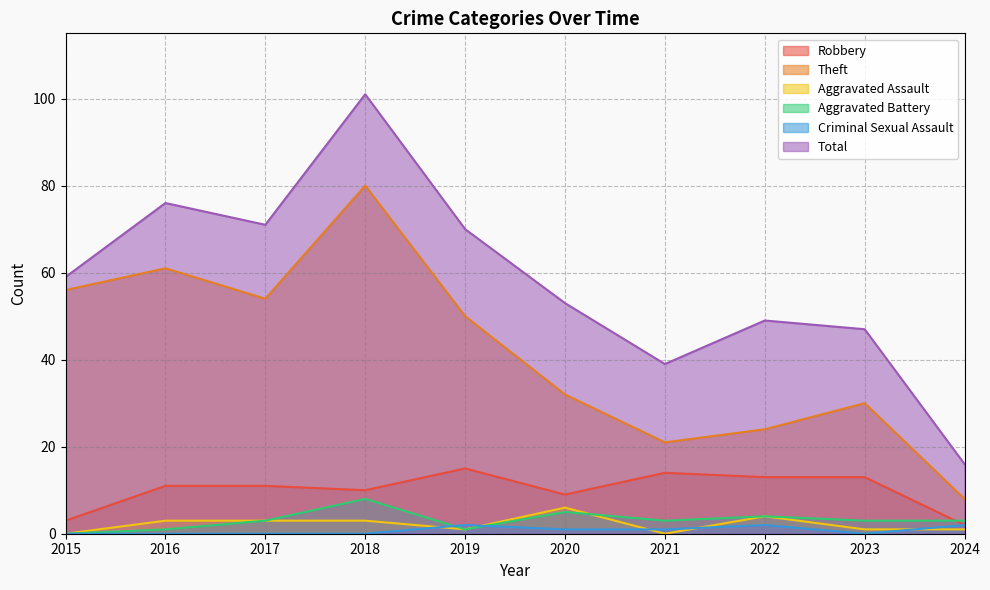

In Aggravated Battery, how many points are higher than both neighbors (excluding endpoints)?

3